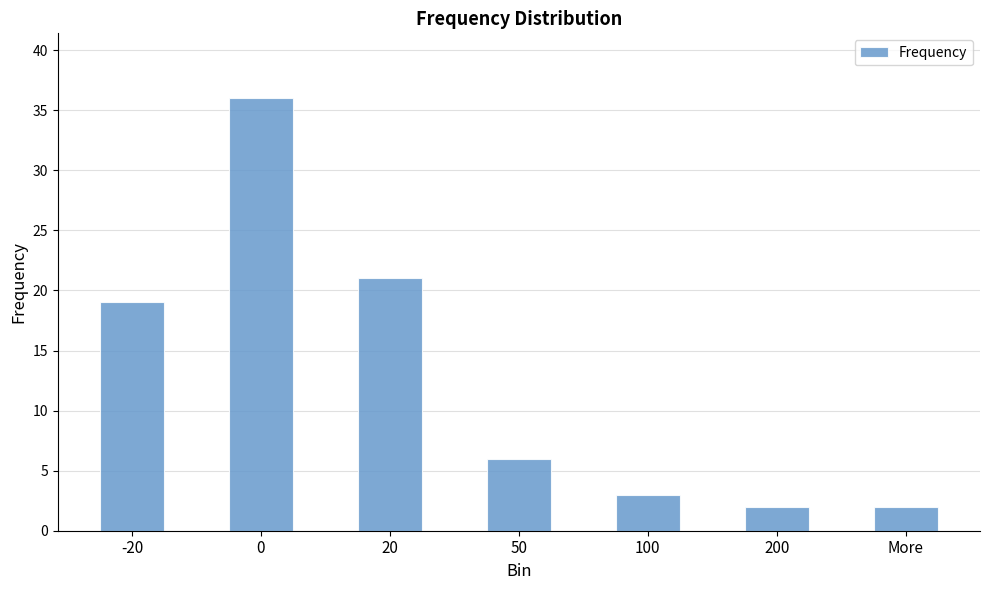

What is the change in value from -20 to 20?

+2